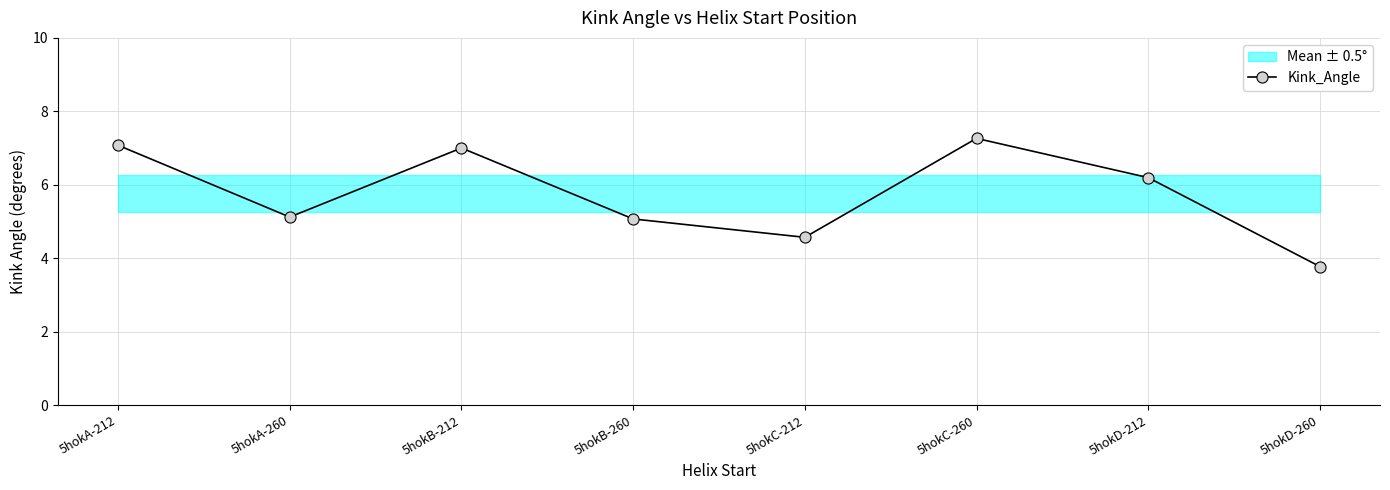

Does the chart have visible grid lines?

Yes